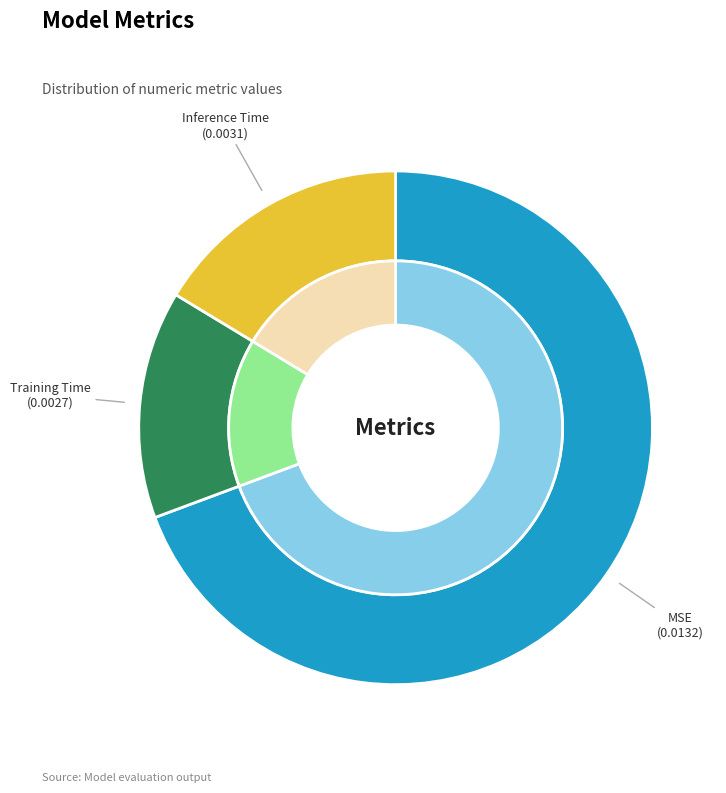

Is there a majority slice in this chart?

Yes